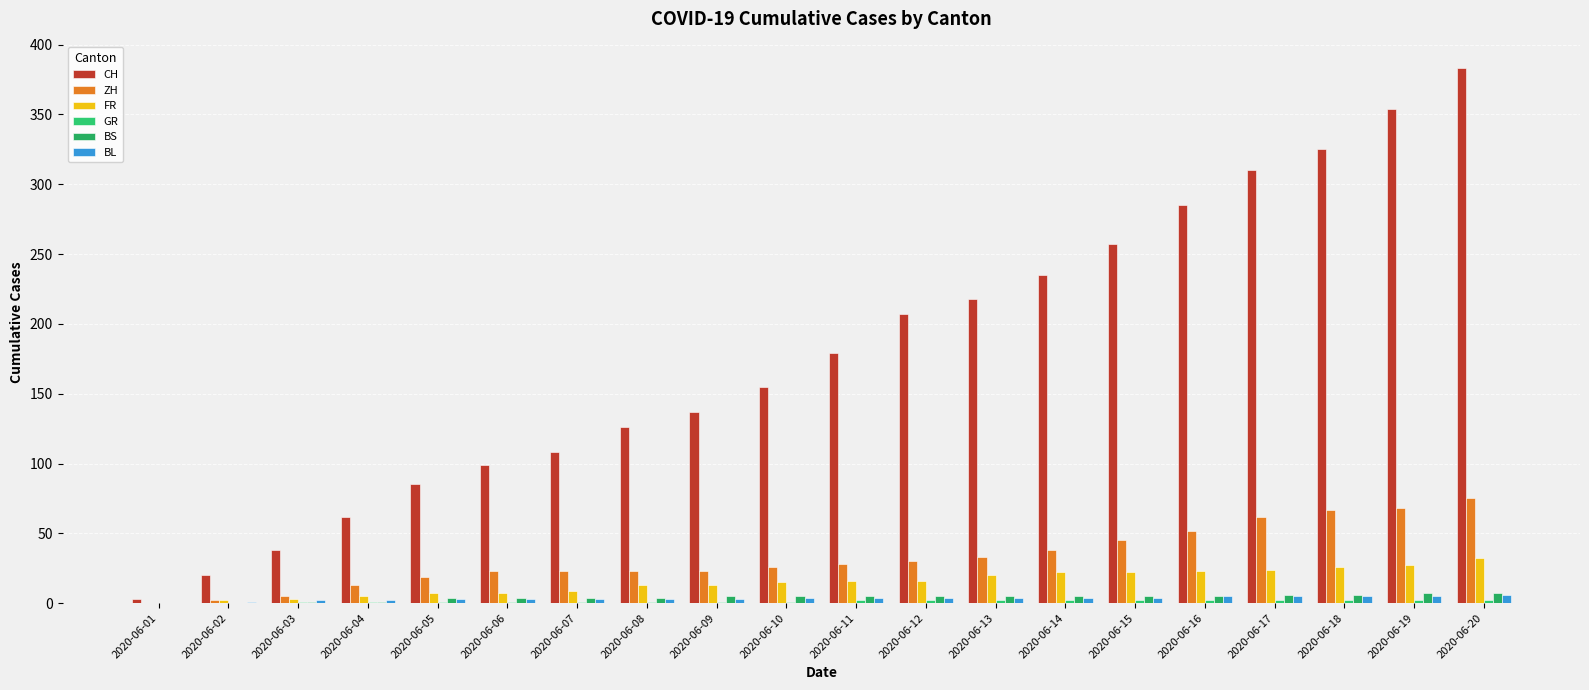

Count the BS values in the range 4 to 5.

12